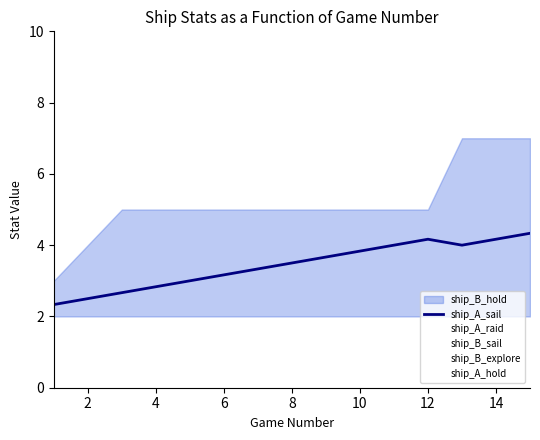

True or false: ship_A_raid and ship_A_hold cross at least once.

False